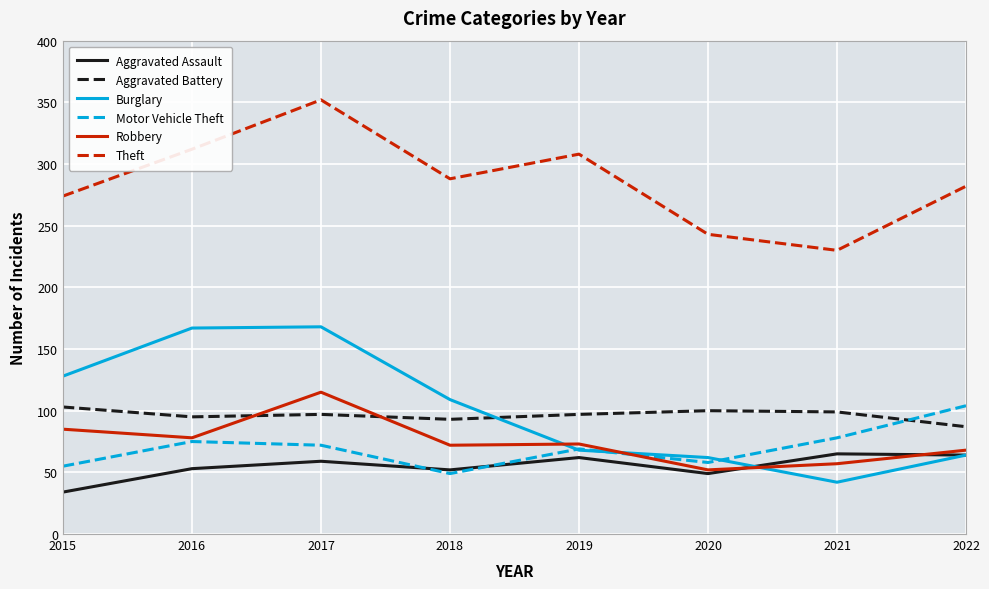

Which series ends up on top after the final intersection of Aggravated Battery and Motor Vehicle Theft?

Motor Vehicle Theft